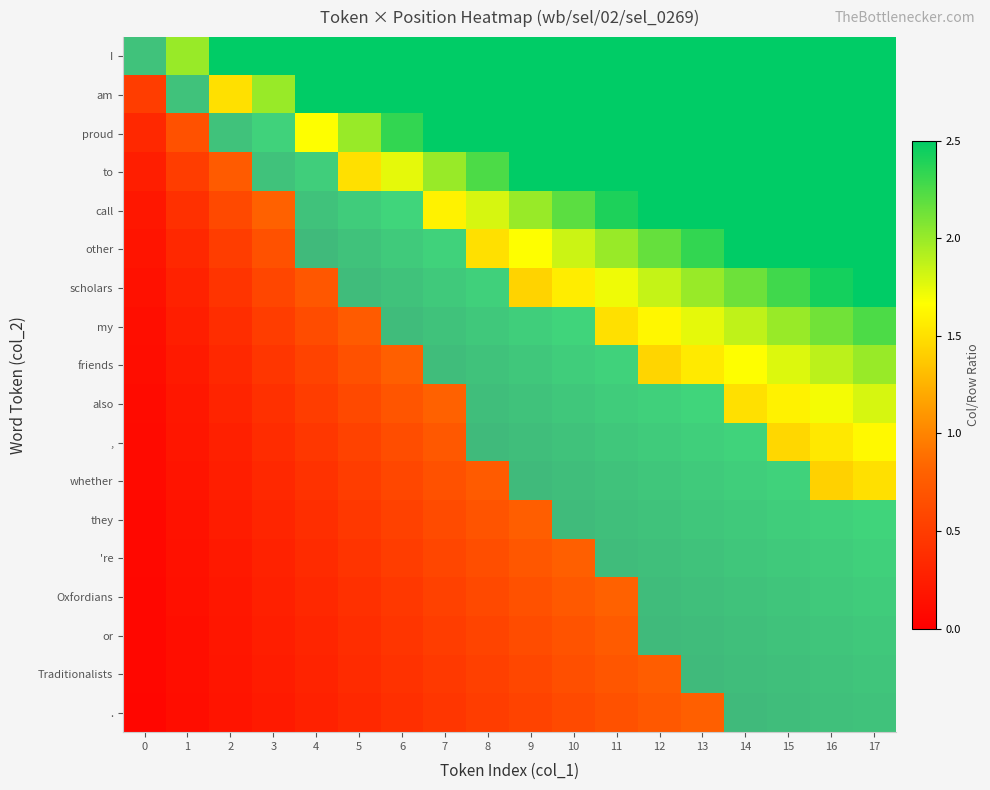

At which category is the sum across all series the highest?

17